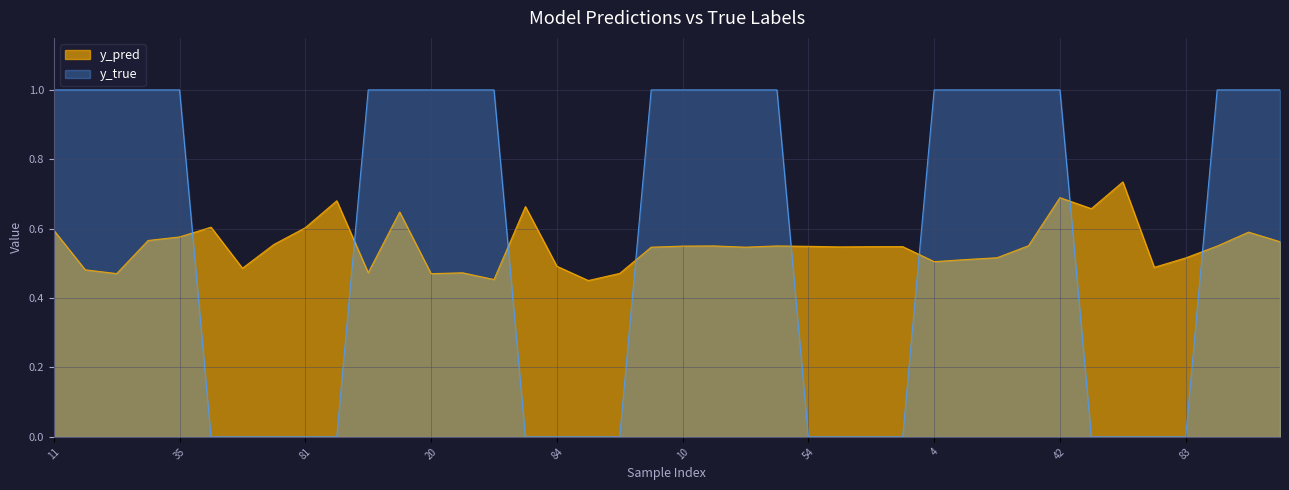

What are all the series names shown in the legend?

y_pred, y_true